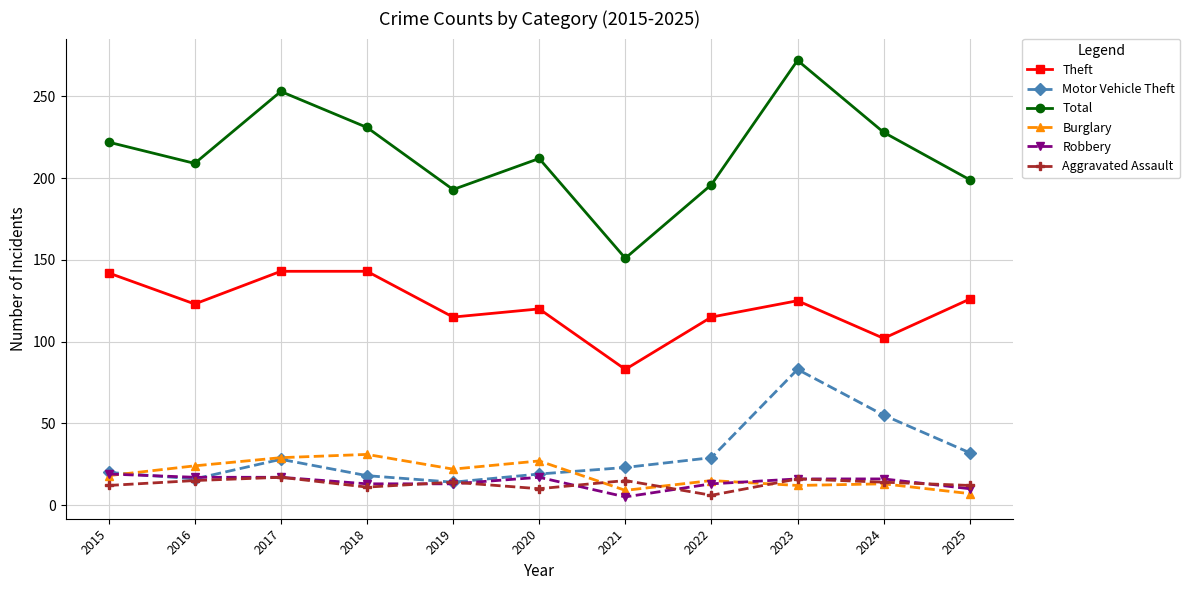

True or false: Aggravated Assault and Total cross at least once.

False